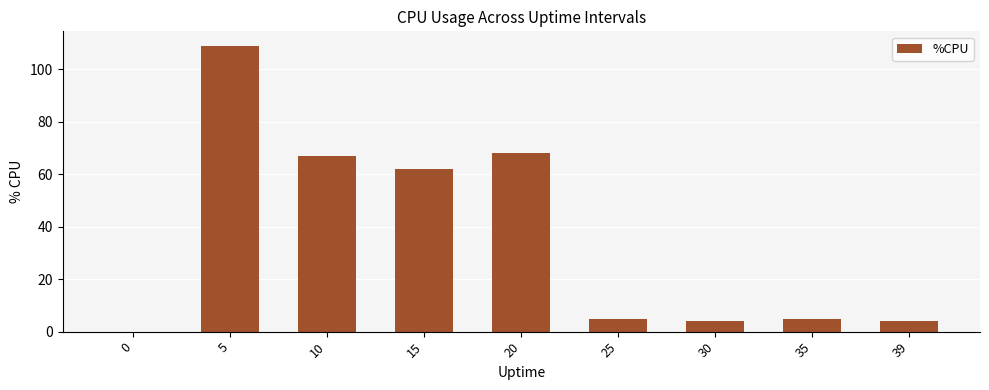

Which has a higher value, 20 or 25?

20